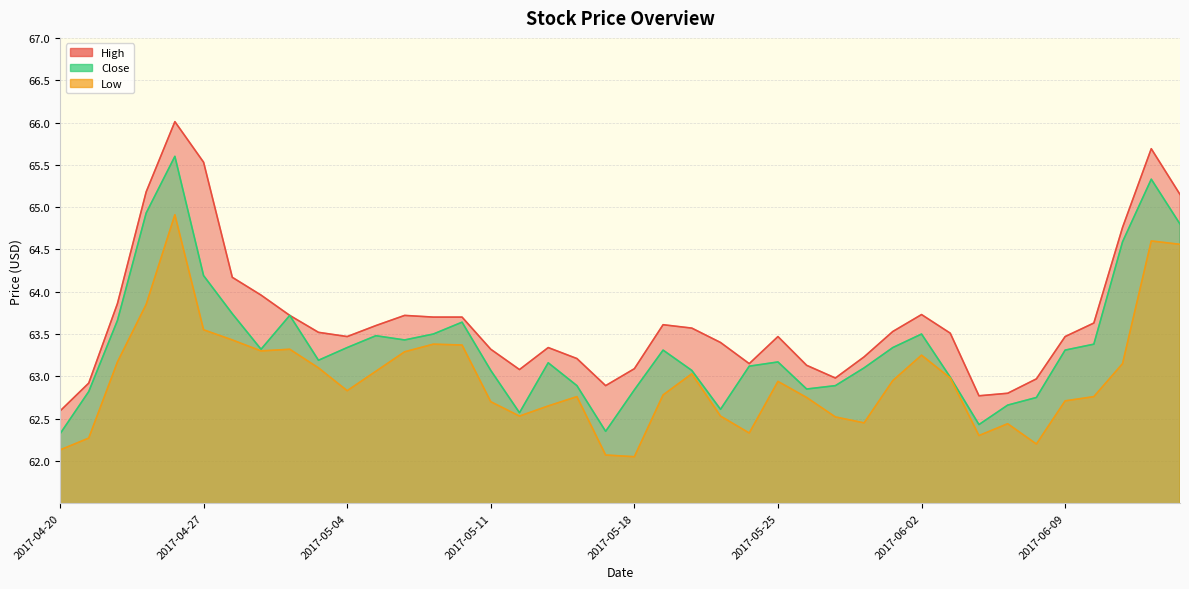

True or false: Low and High intersect in this chart.

False